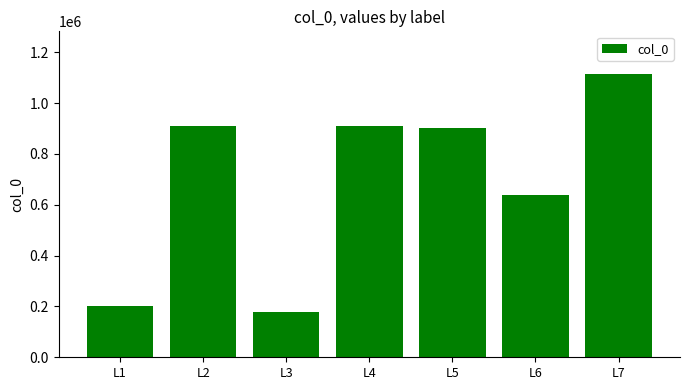

The chart shows a value of 1114863 at L7. True or false?

True